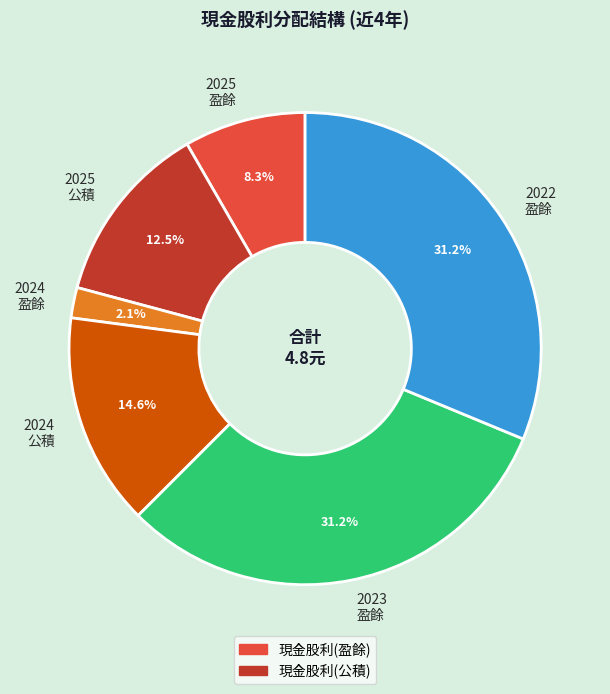

What percentage do 2024 盈餘 and 2025 盈餘 together represent?

10.4%